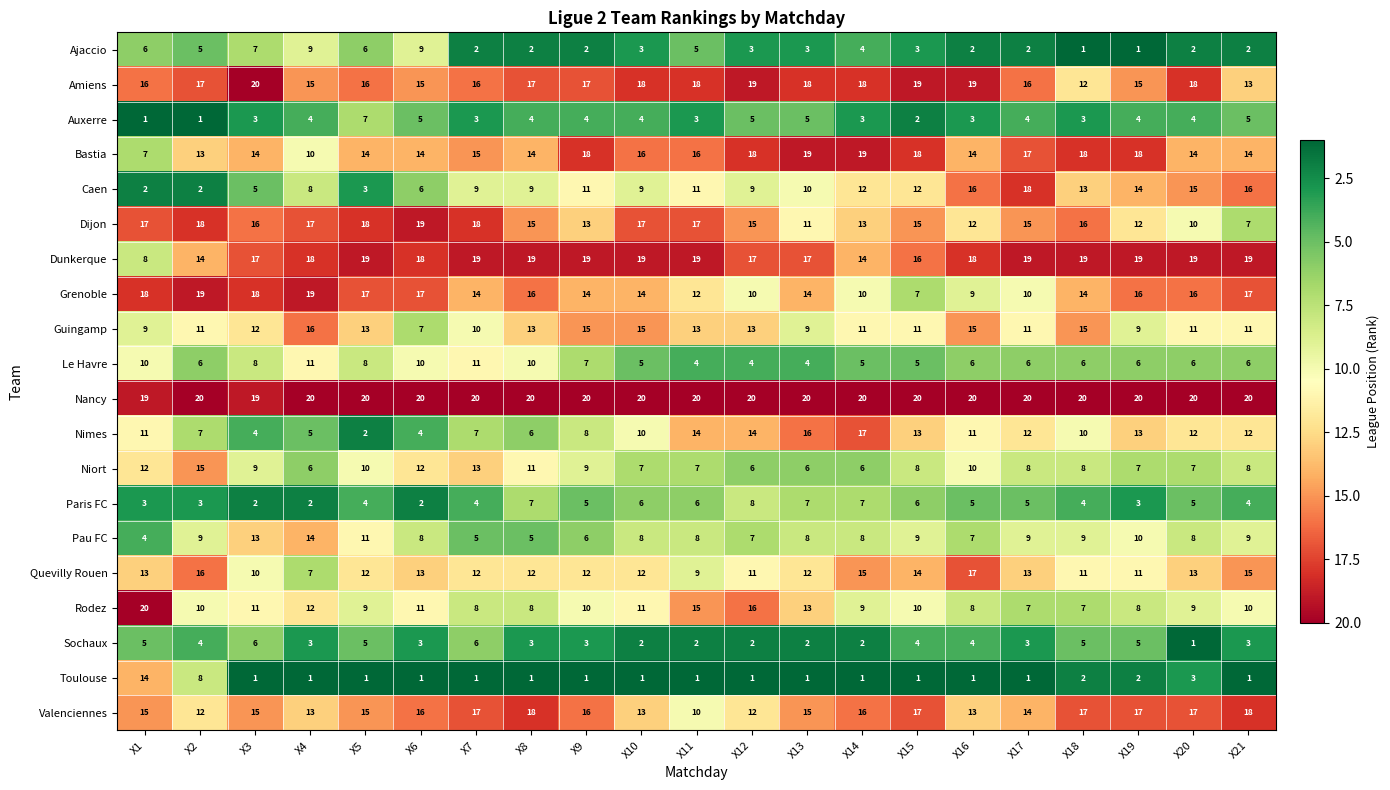

The Pau FC series shows 1 at X1. True or false?

False